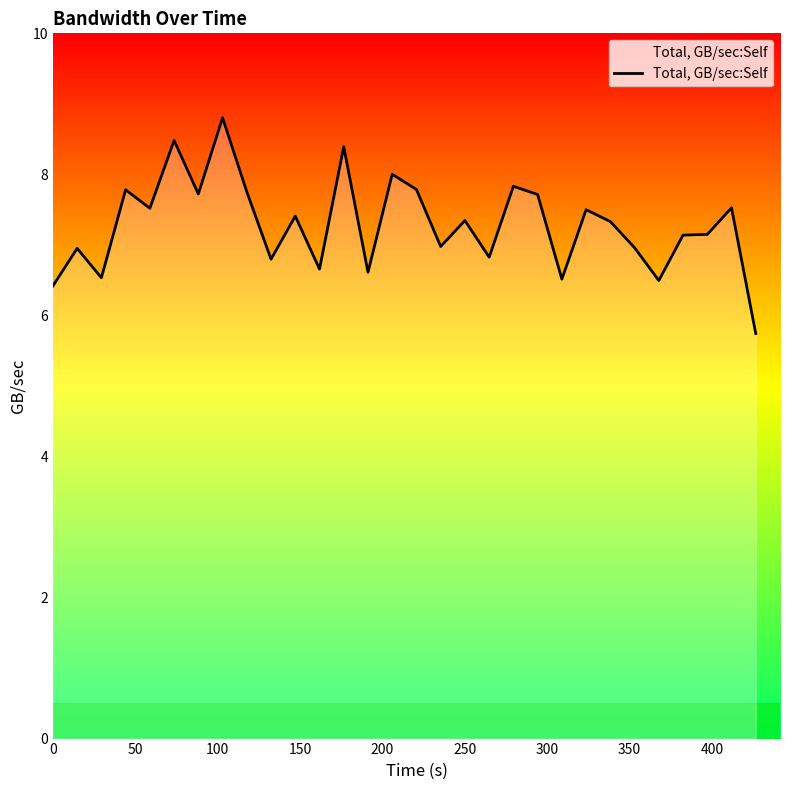

What is the minimum value shown in the chart?

5.7